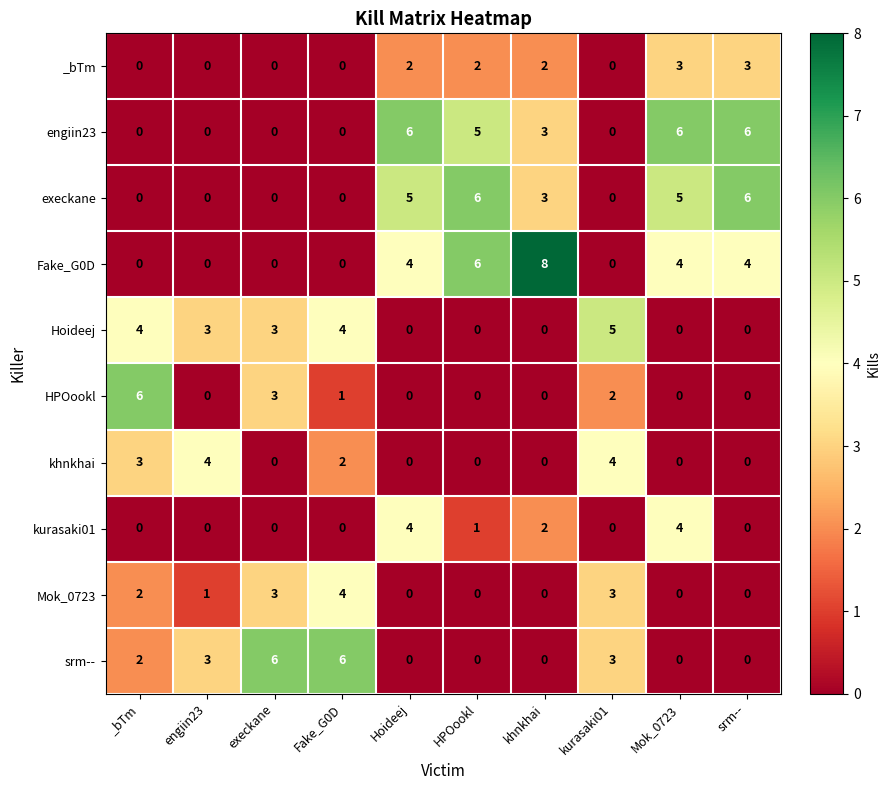

Where is Mok_0723 nearest to the value 2?

_bTm